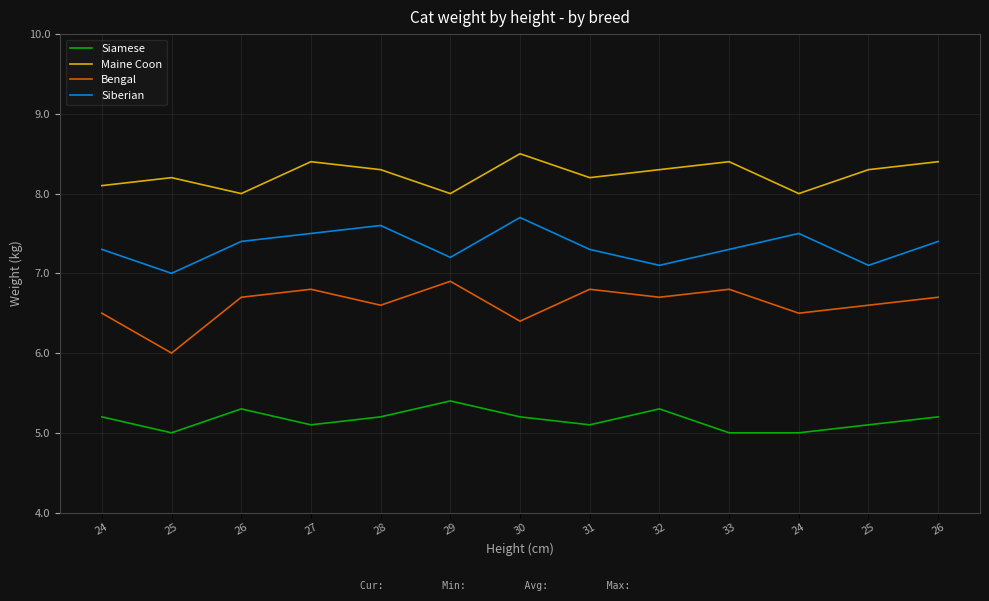

Does the chart display data point markers on the line(s)?

No